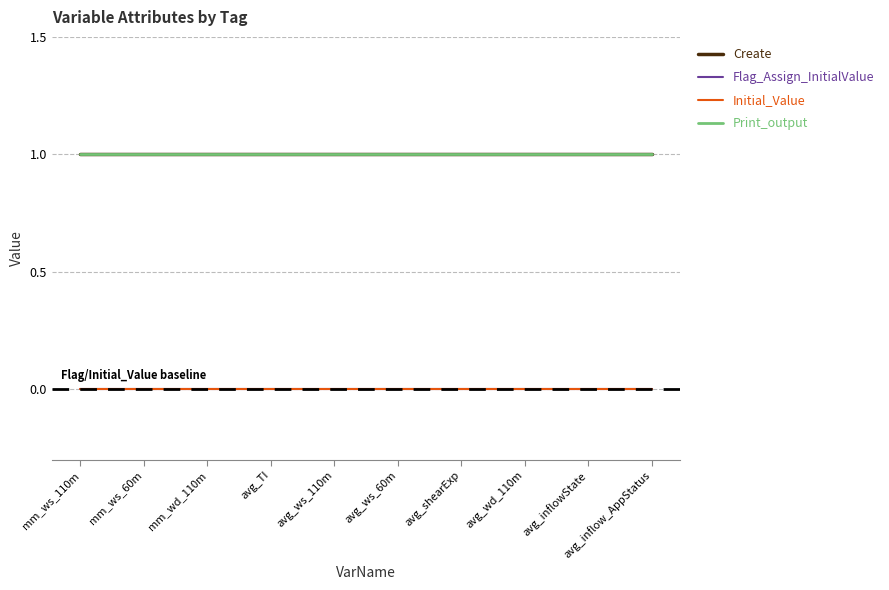

Does the chart have visible grid lines?

Yes